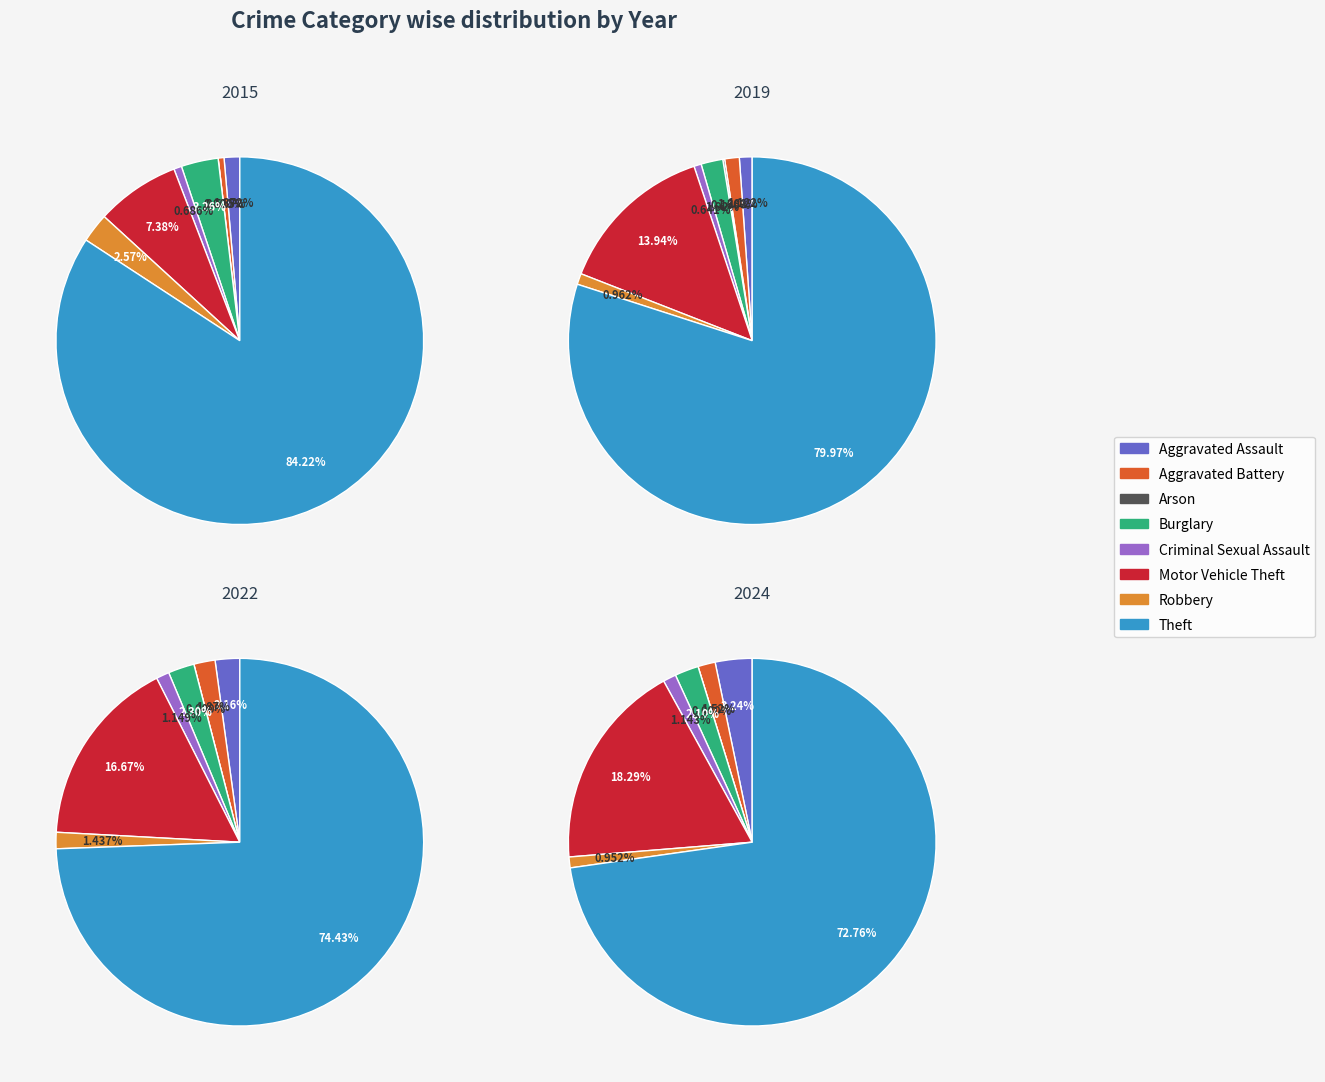

Do Aggravated Assault and Robbery together represent more than half of the pie?

No